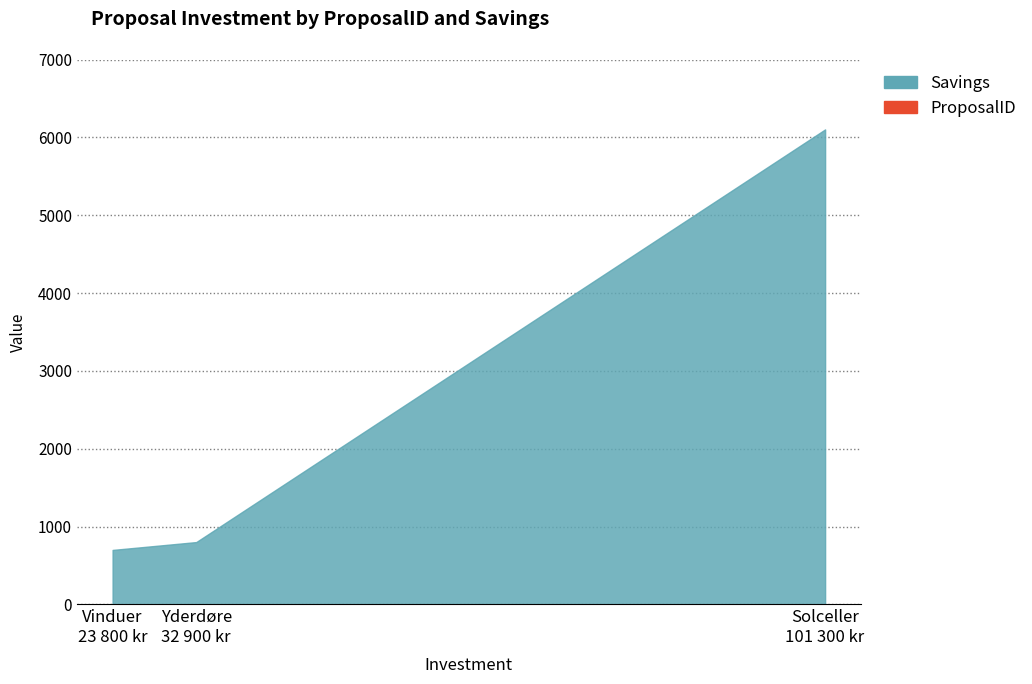

List the series in order of their peak value, highest first.

Savings, ProposalID